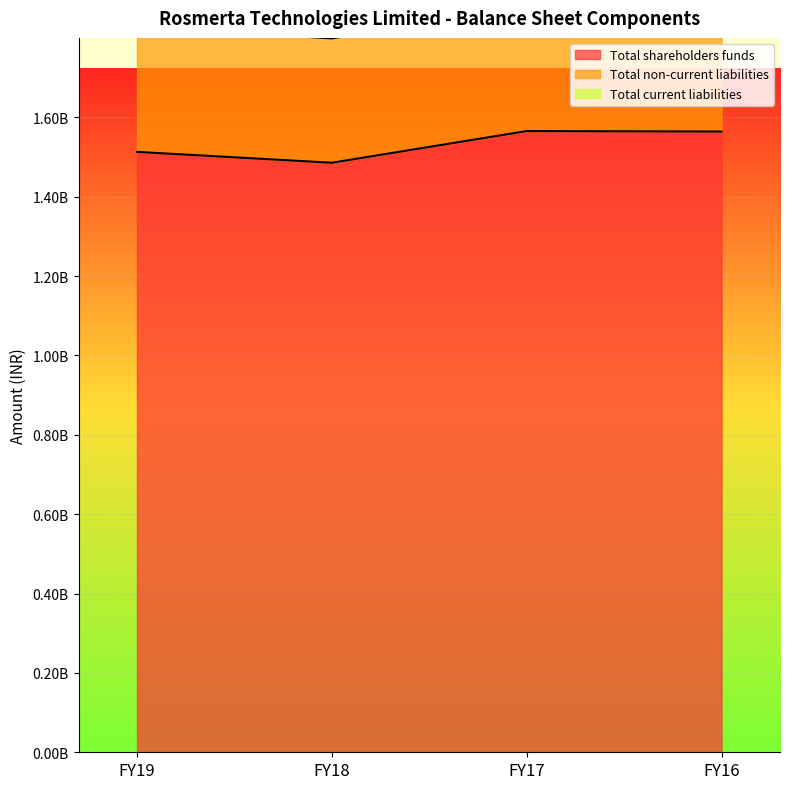

Rank the categories by Total current liabilities value from highest to lowest.

FY18, FY17, FY19, FY16